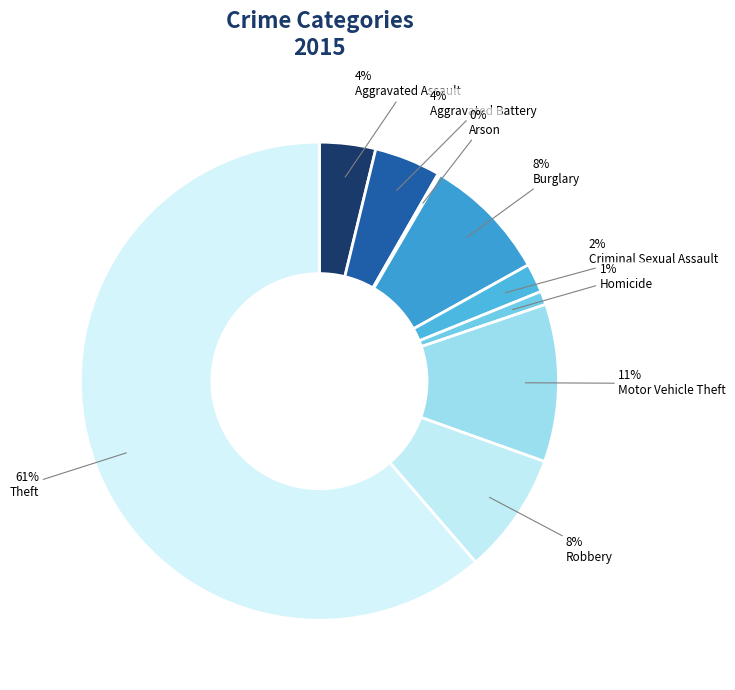

To the nearest percent, what is the combined percentage of Robbery and Criminal Sexual Assault?

10%